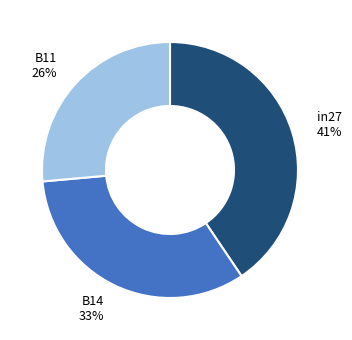

True or false: B14 accounts for 44% of the total.

False